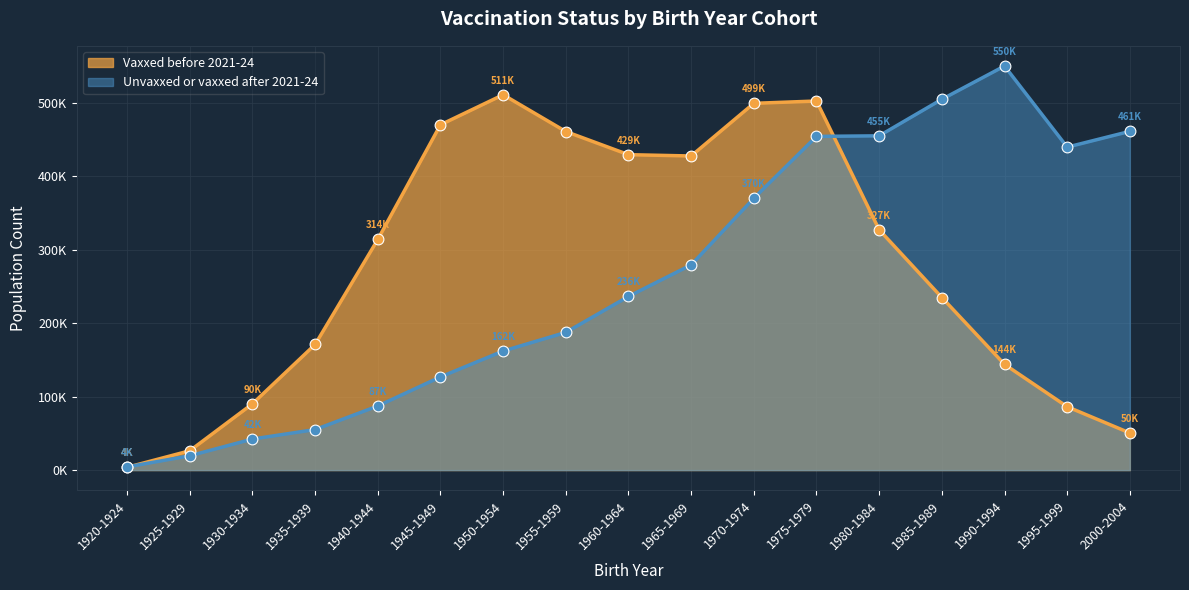

What is the total value across all series at 1940-1944?

401112